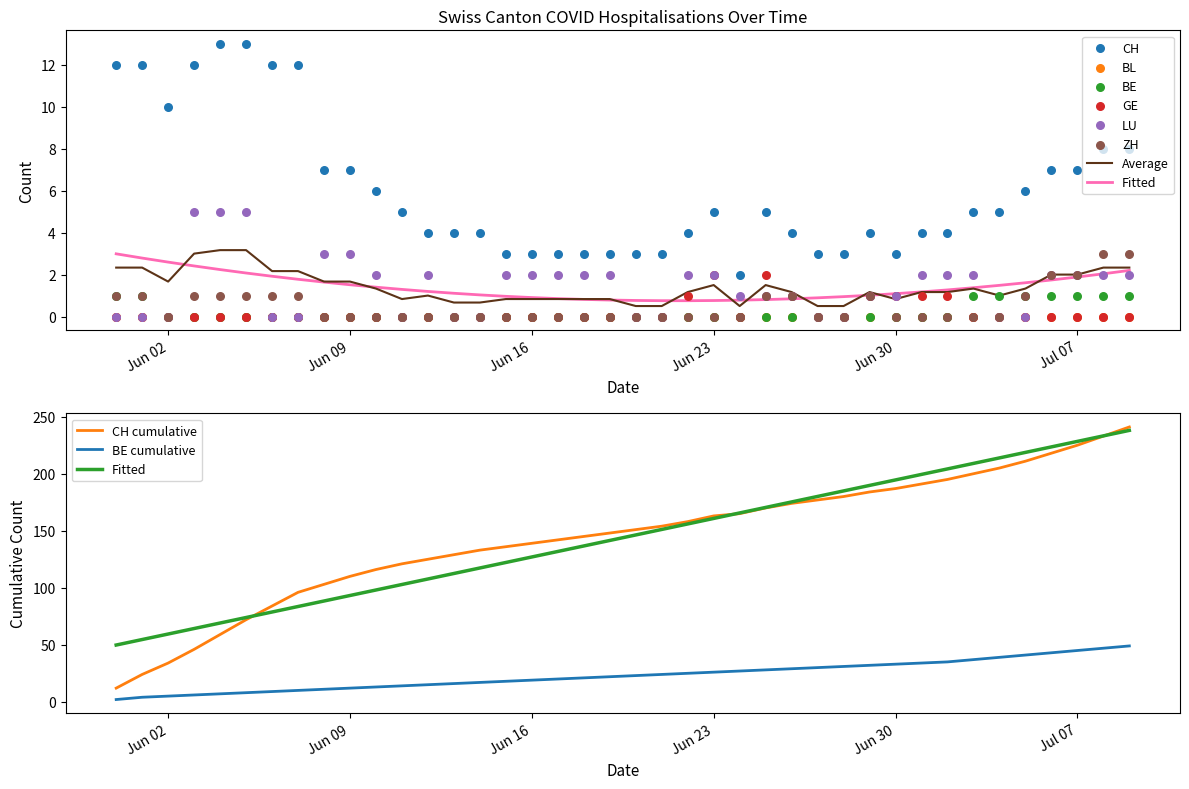

At how many categories does at least one series exceed 10?

7